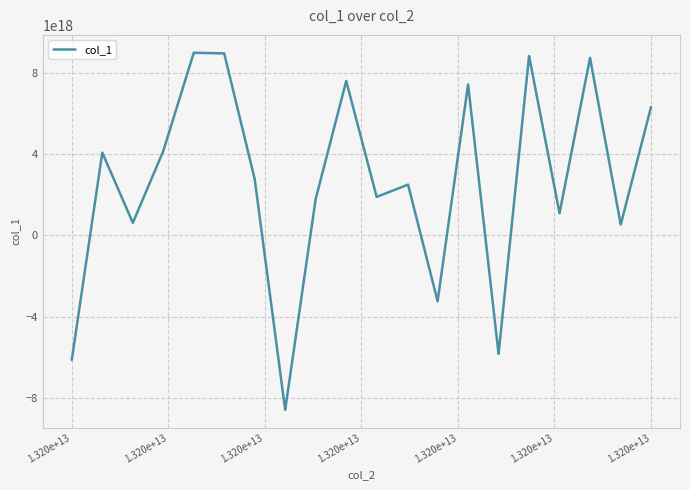

Is this an area chart (filled region under the line)?

No